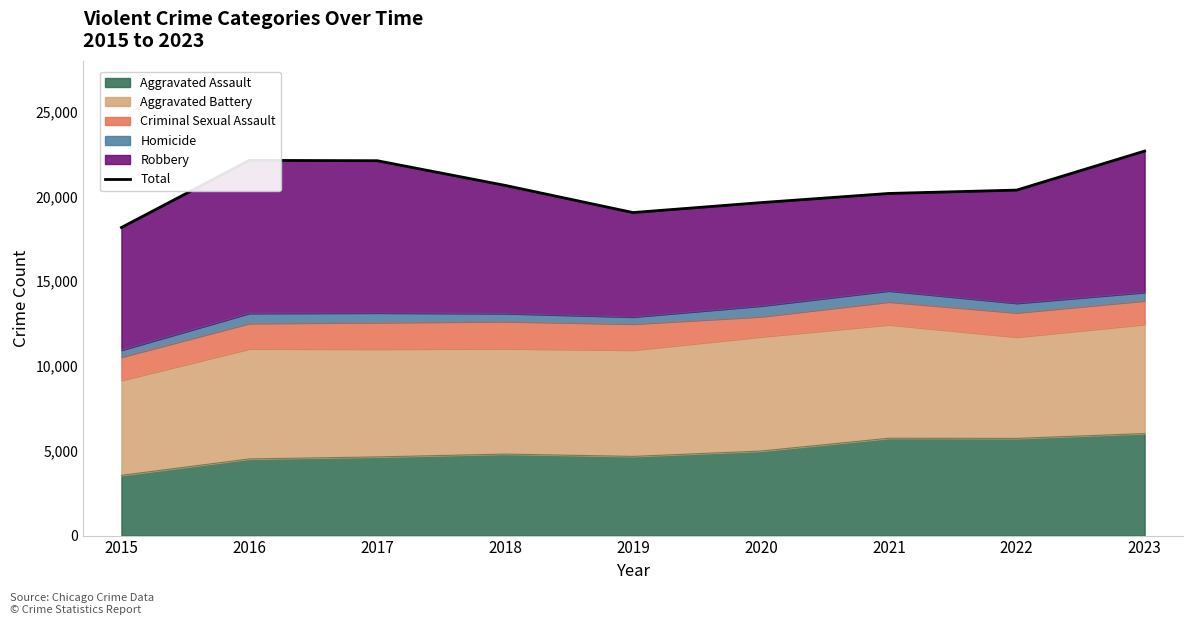

At which category does the data reach its first local peak?

2016